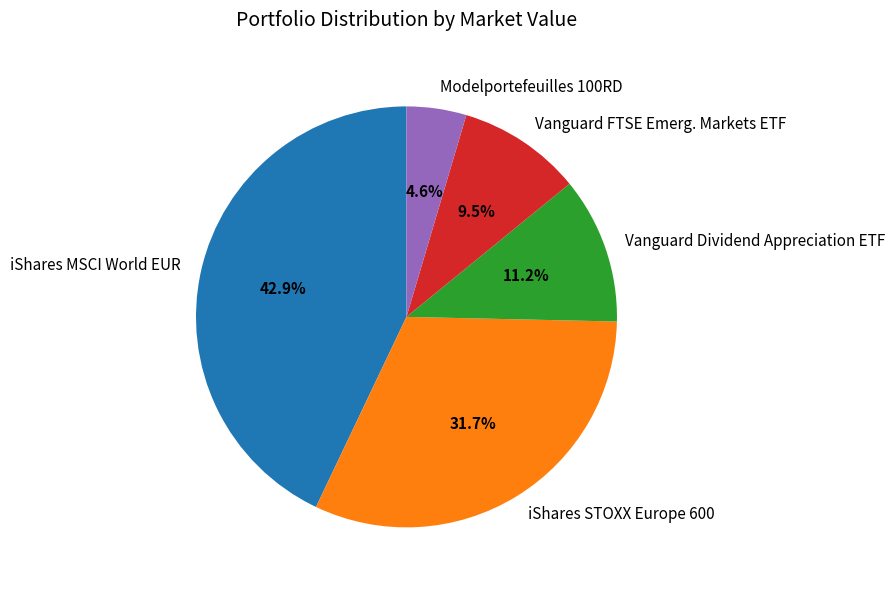

Is there any slice that represents more than half of the pie?

No